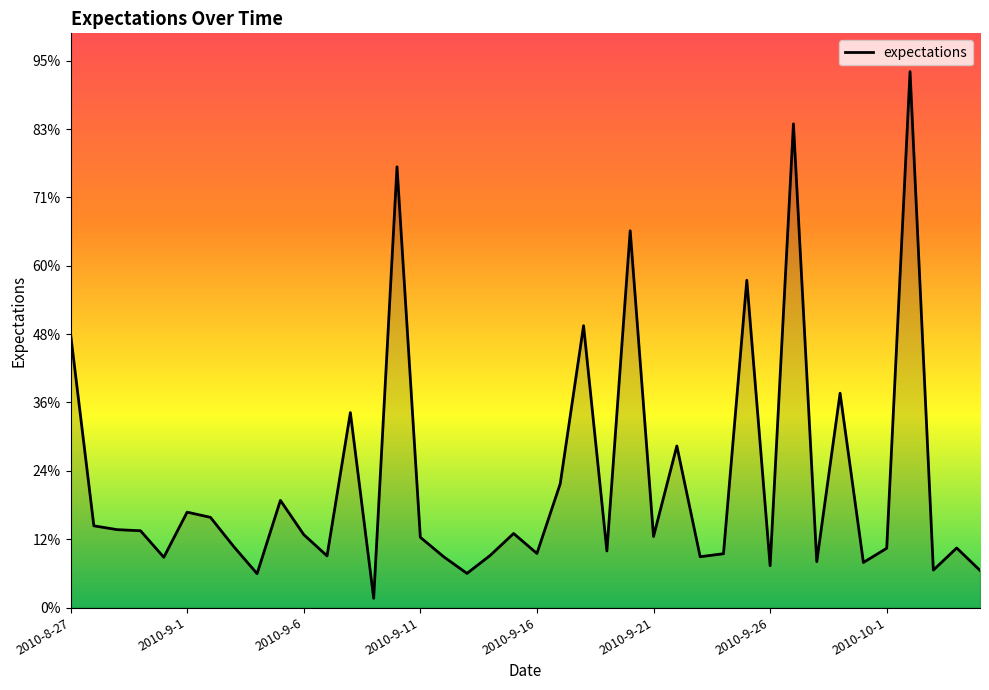

Where is the first local maximum?

2010-9-1